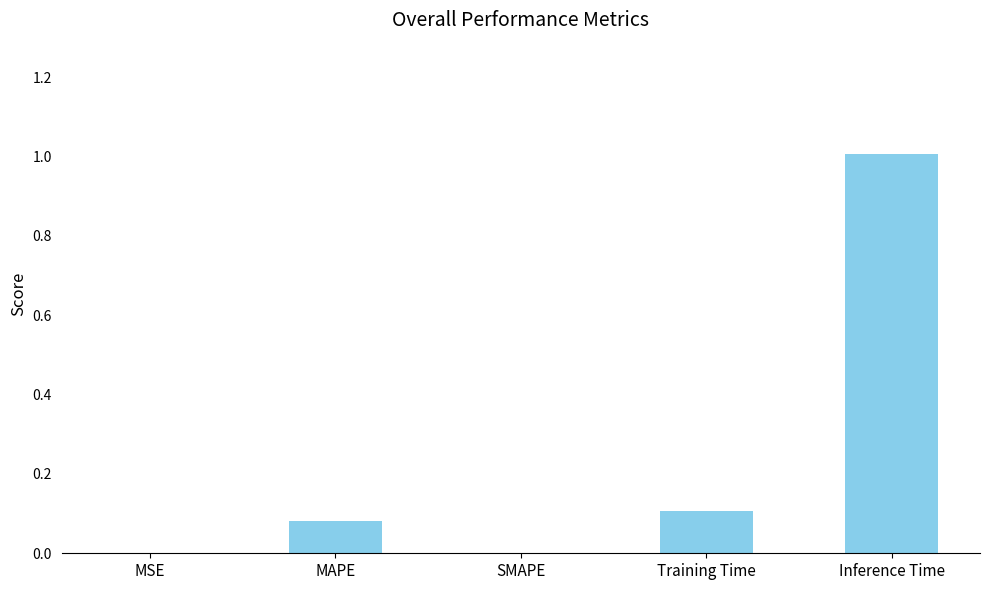

Is it true that the value at MAPE is 0.1?

True